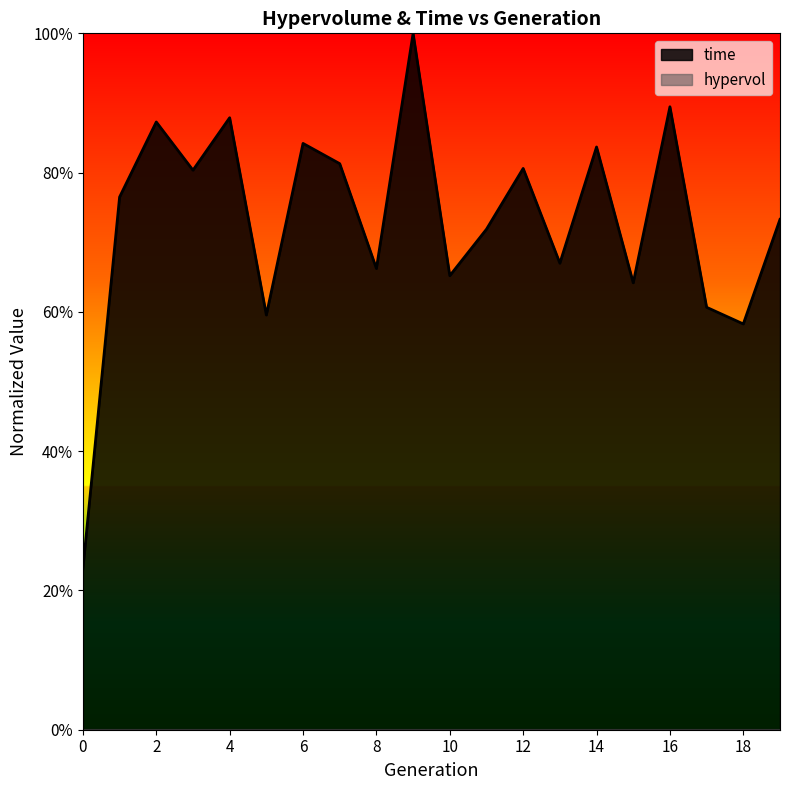

What is the maximum value shown in the chart?

1.0